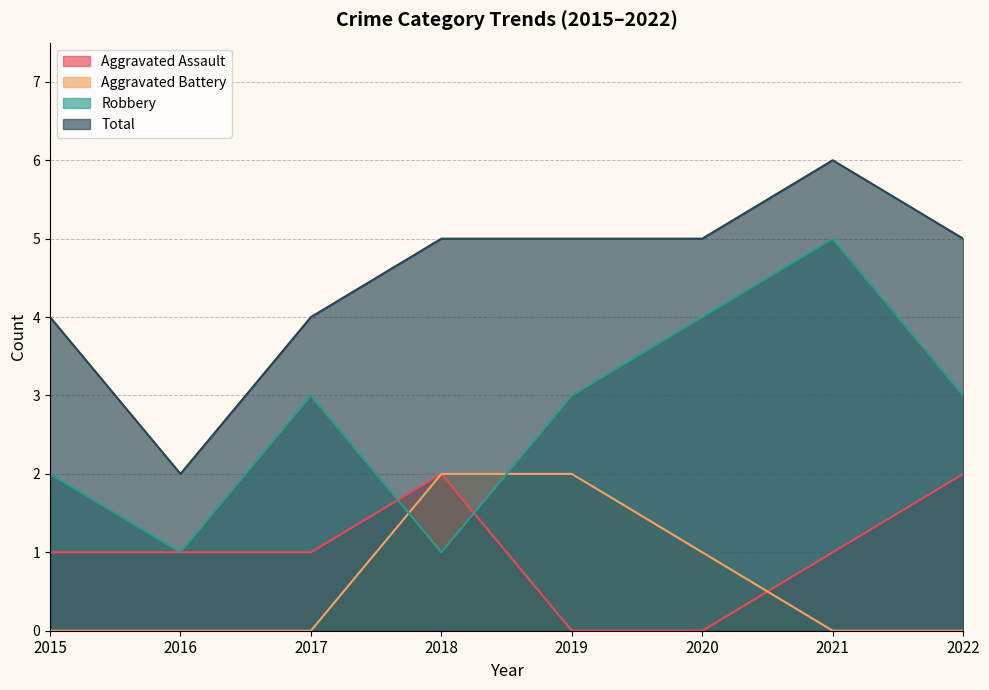

At which category is the sum across all series the highest?

2021